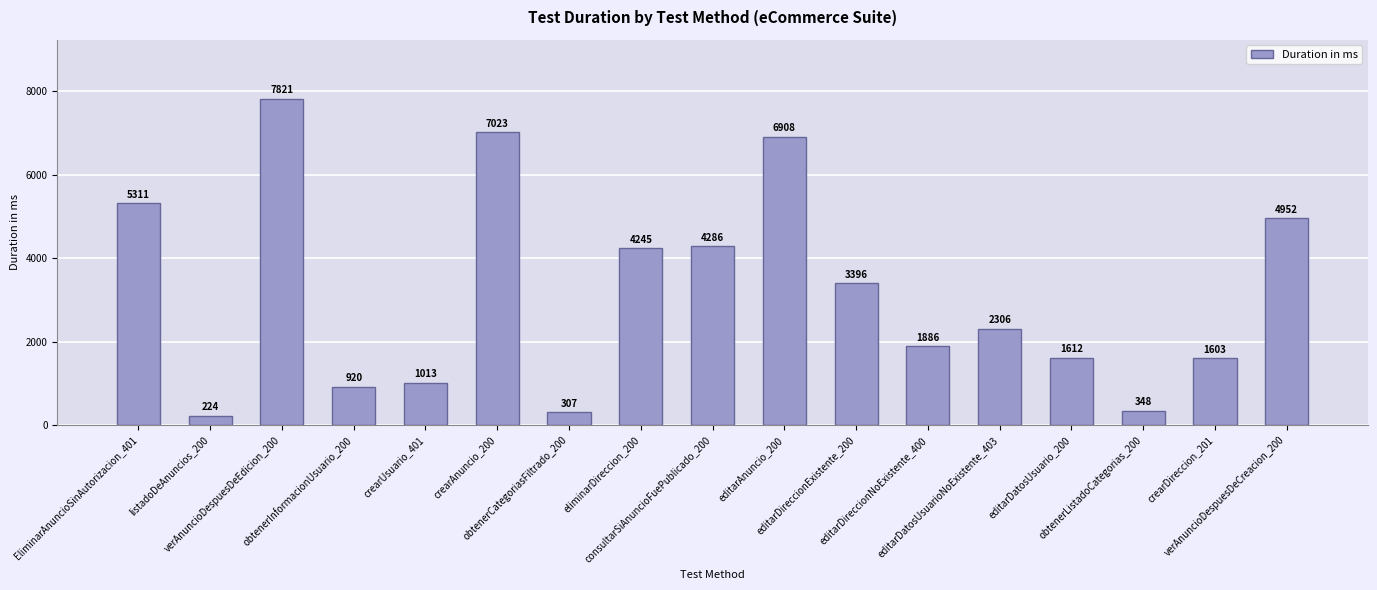

What value does the data have at crearUsuario_401, to the nearest 100?

1000